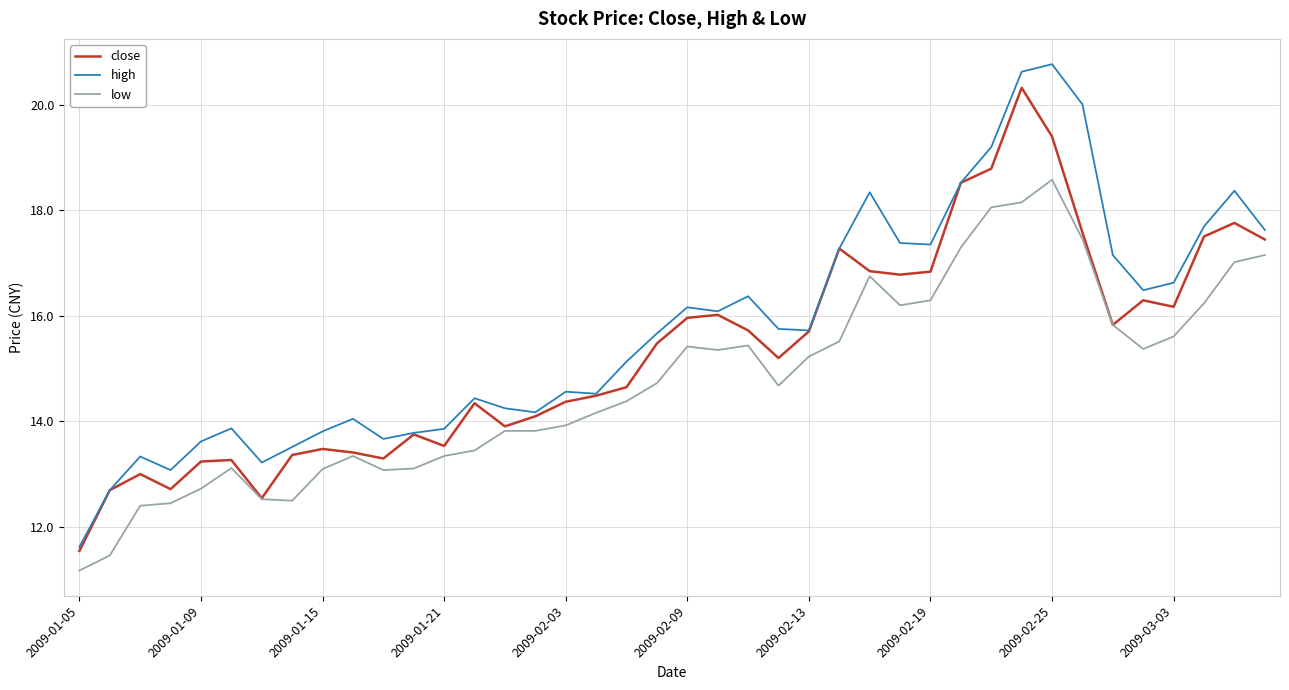

What is the average value of the high series?

15.8